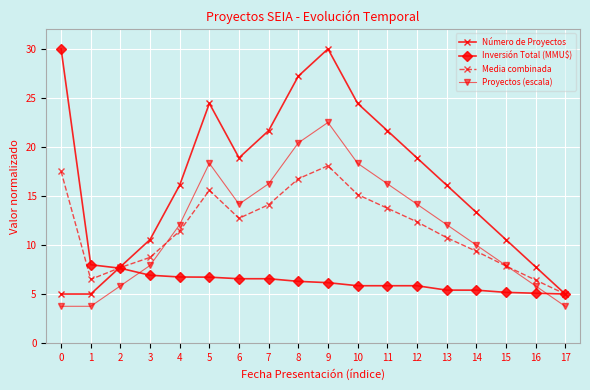

How many times do Inversión Total (MMU$) and Proyectos (escala) cross each other?

2